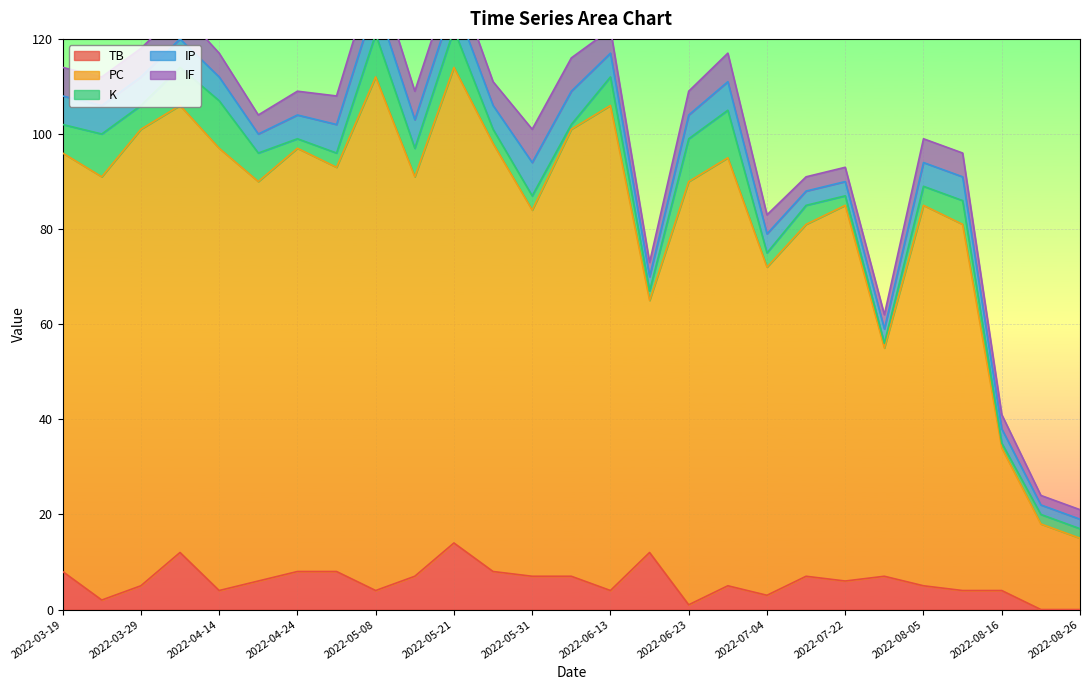

True or false: K has a value of 3 at 2022-06-23.

False